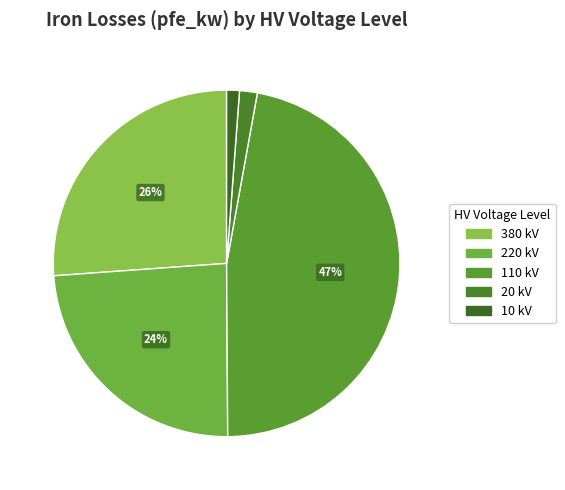

Is there any slice that represents more than half of the pie?

No